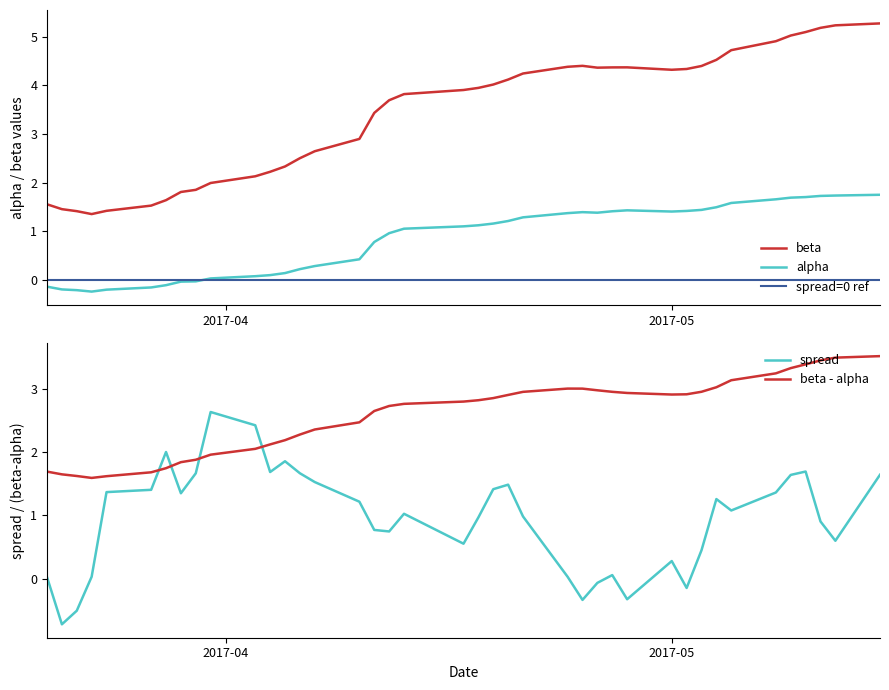

Which category has the highest value in the spread series?

2017-03-31